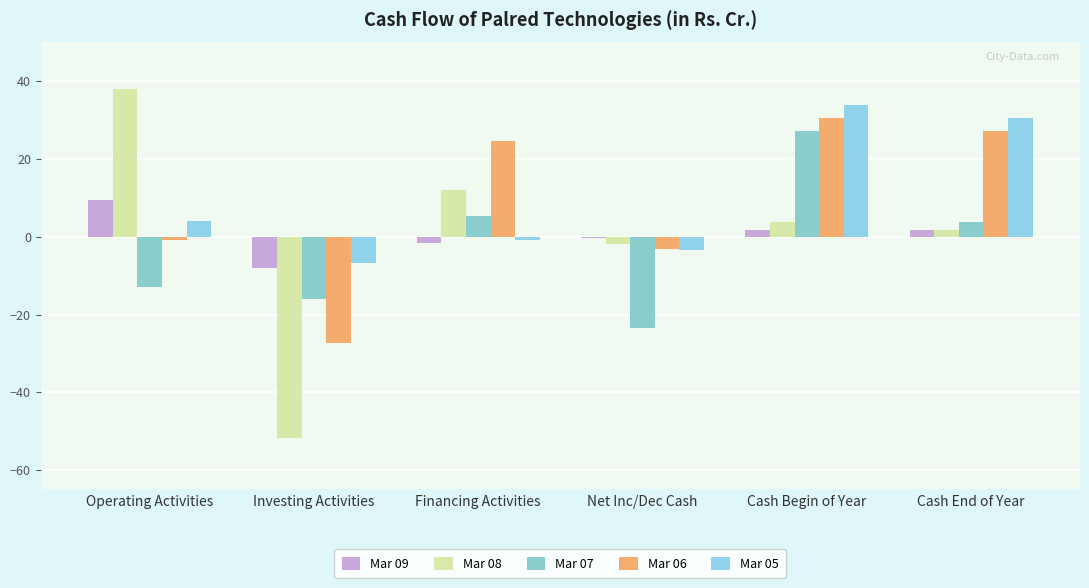

Is it true that Mar 09 equals -8.1 at Investing Activities?

True